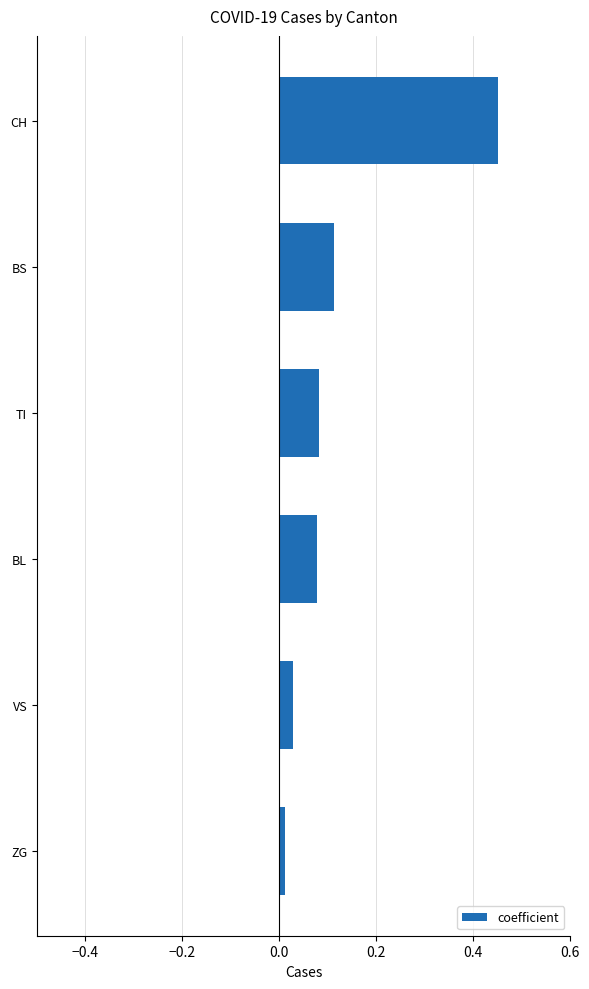

Is it true that the value at CH is 0.8?

False